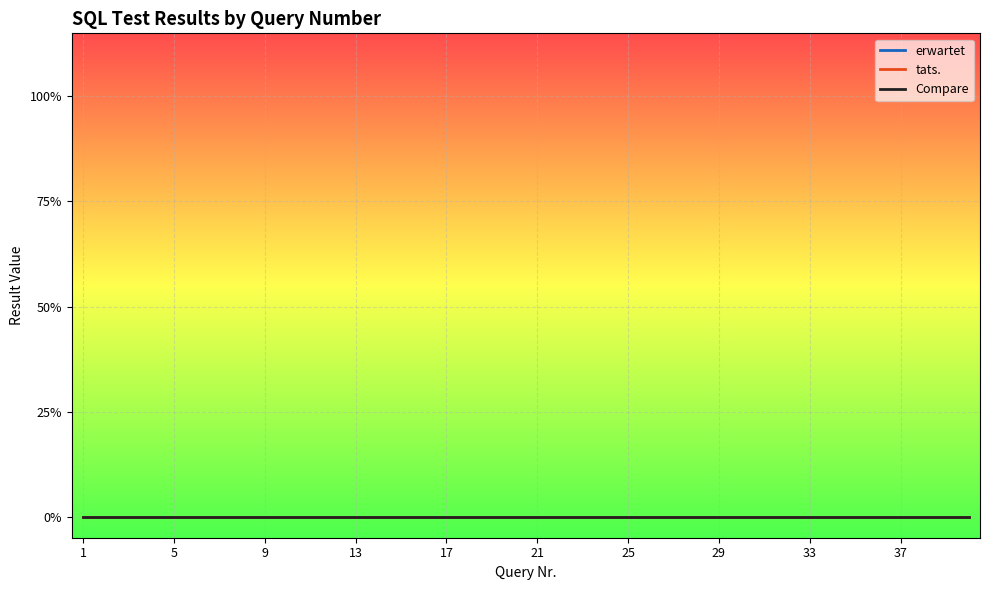

Rank the categories by erwartet value from lowest to highest.

6, 7, 8, 10, 11, 13, 14, 15, 19, 20, 21, 22, 23, 24, 25, 26, 27, 28, 29, 30, 31, 32, 33, 34, 35, 36, 37, 38, 39, 40, 1, 2, 3, 4, 5, 9, 12, 16, 17, 18